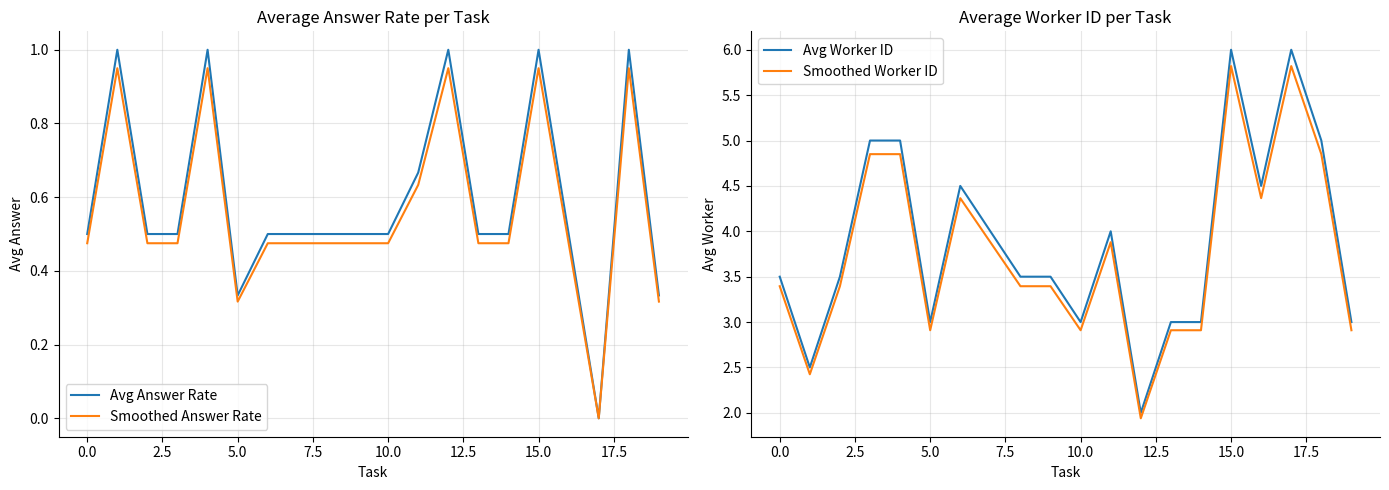

What position from the left is 10?

11